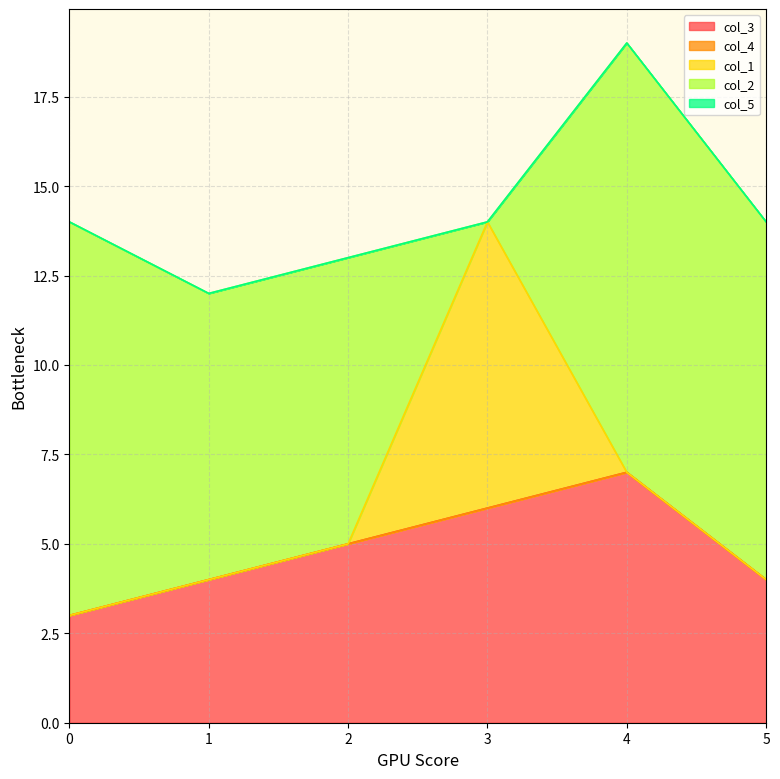

List the labels in order of col_3 value, largest first.

4, 3, 2, 1, 5, 0